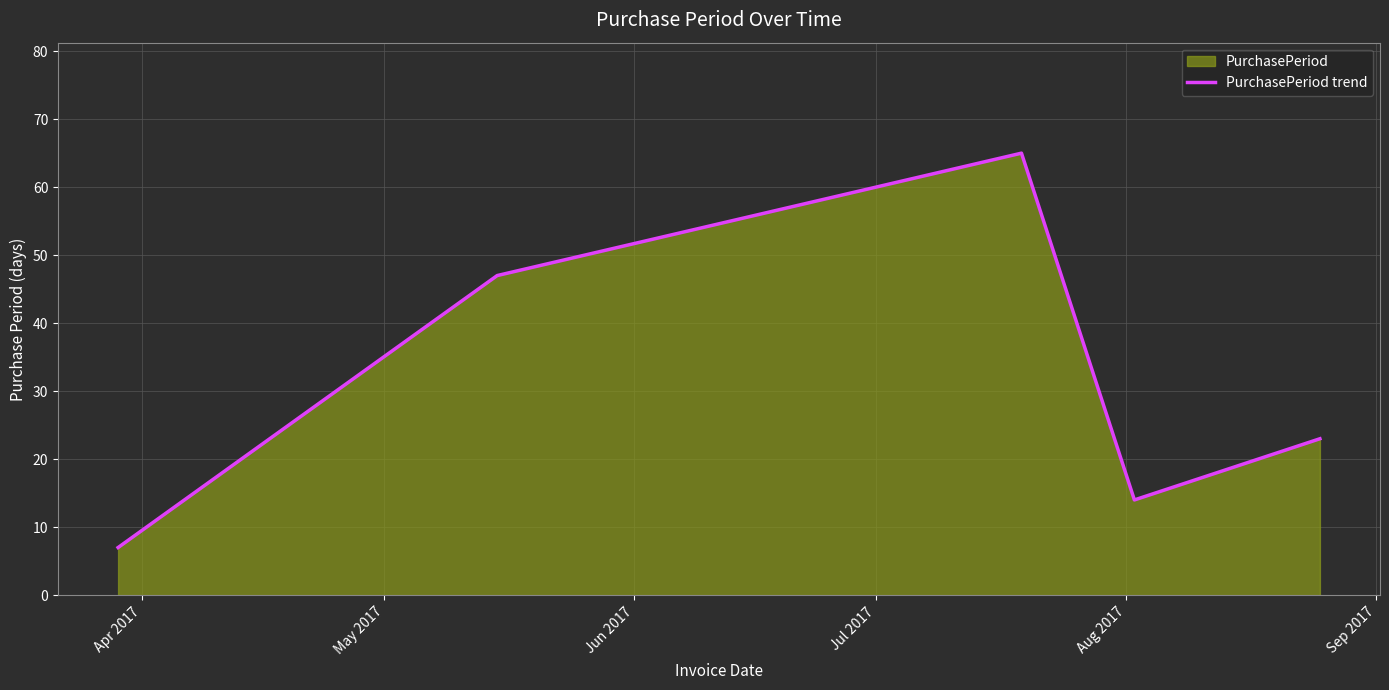

How many categories are shown in the chart?

5